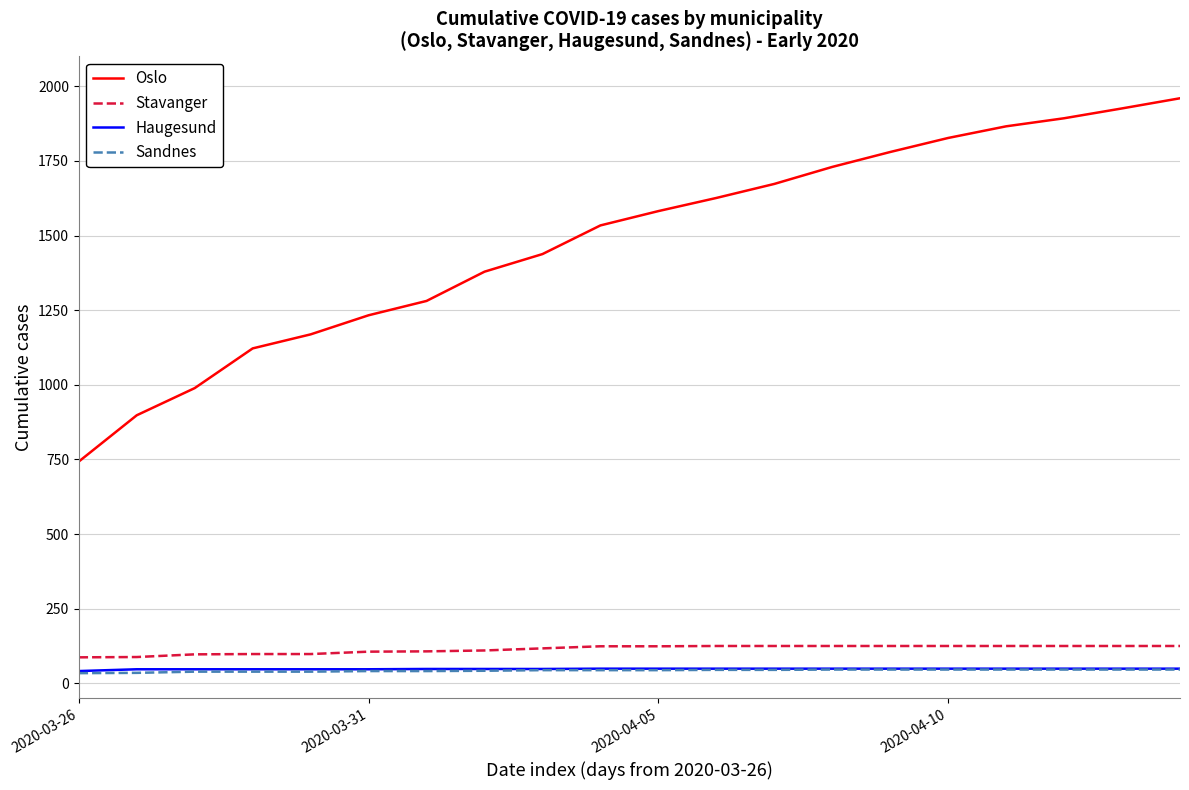

True or false: Oslo has more than 1 interior local peaks.

False